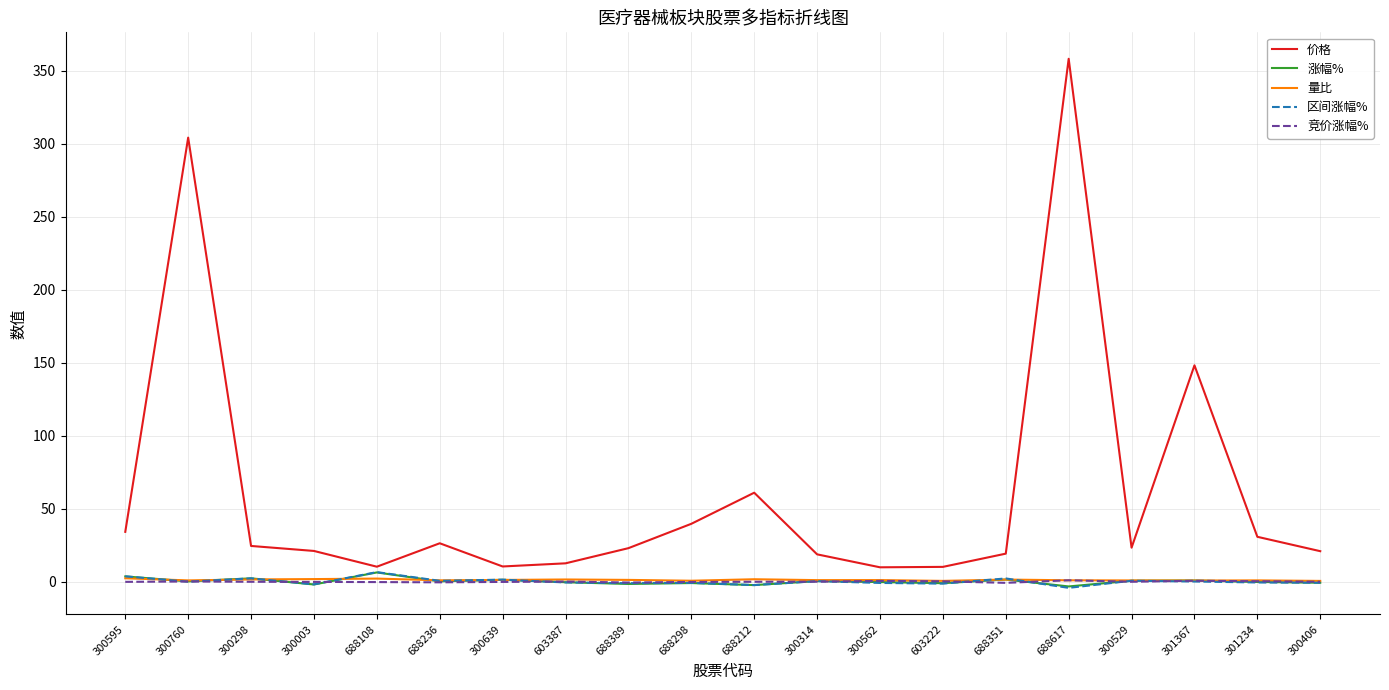

True or false: 区间涨幅% has more than 2 interior local peaks.

True